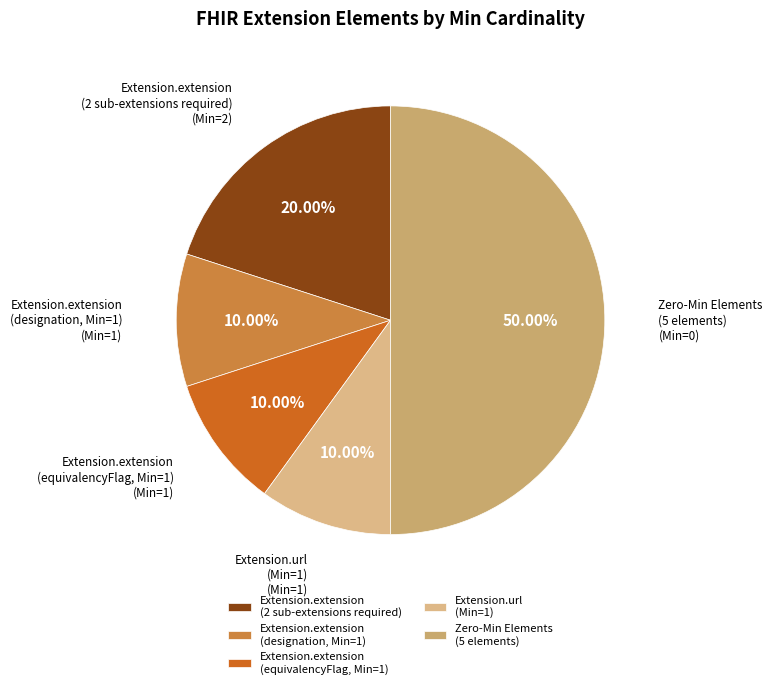

Which category has the biggest portion of the pie?

Zero-Min Elements (5 elements)